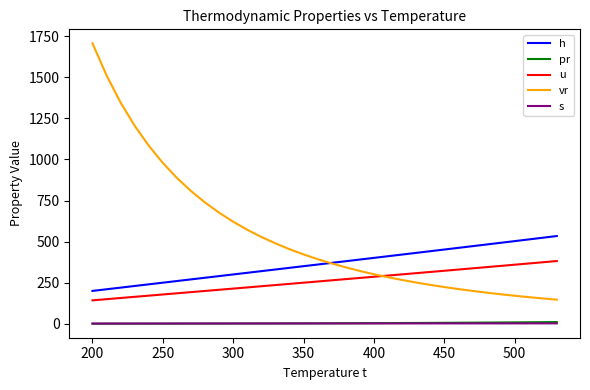

True or false: h and u cross at least once.

False